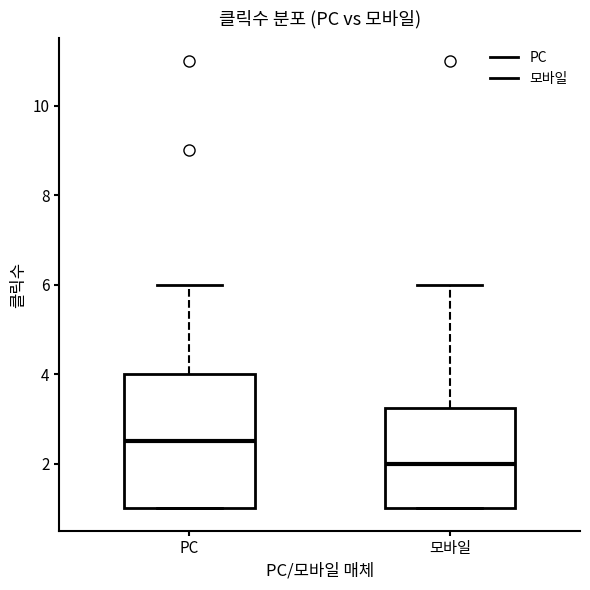

Which box has the highest median line?

PC